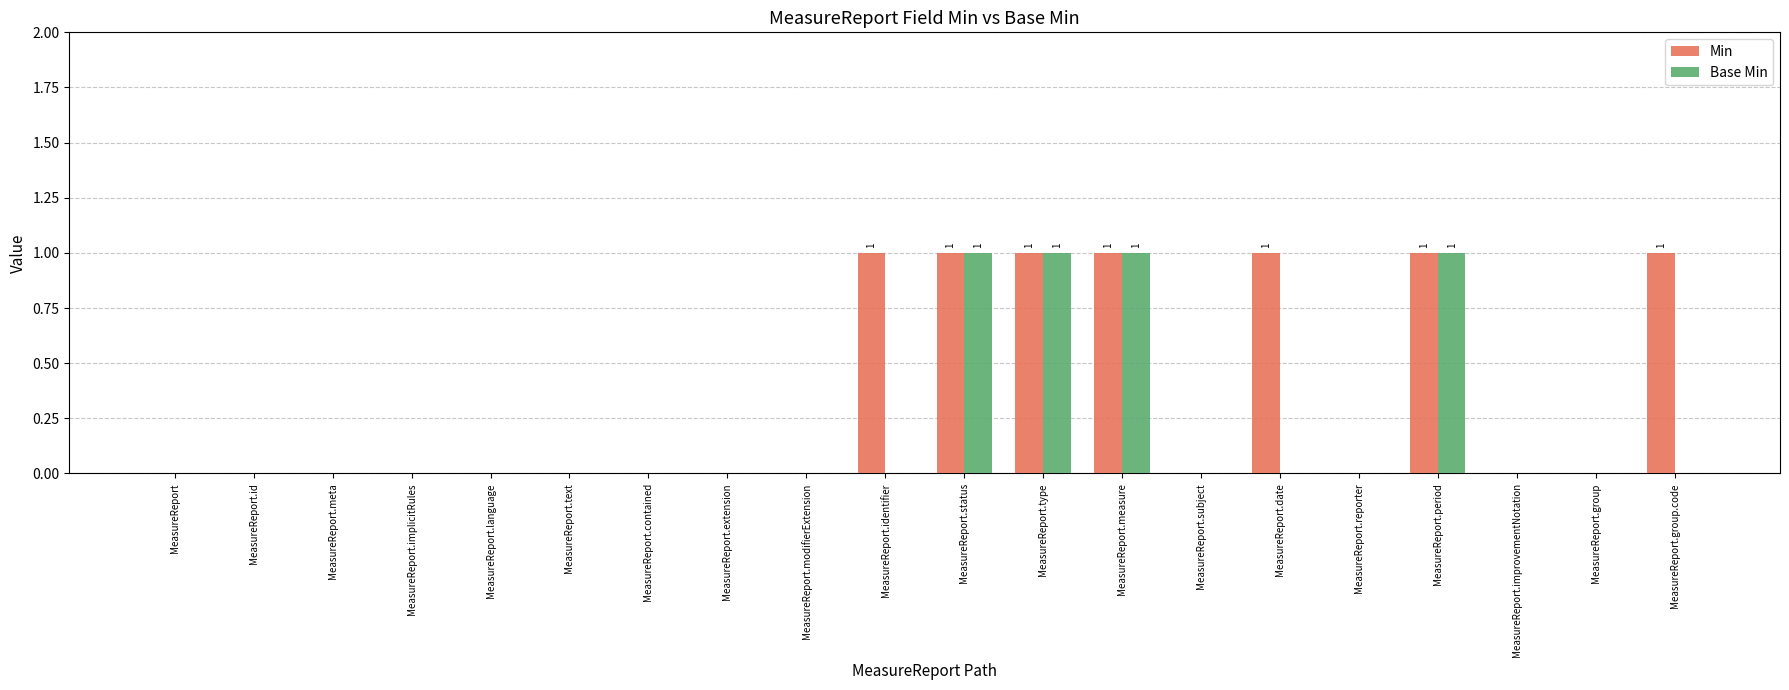

Is it true that Base Min equals 0 at MeasureReport.implicitRules?

True